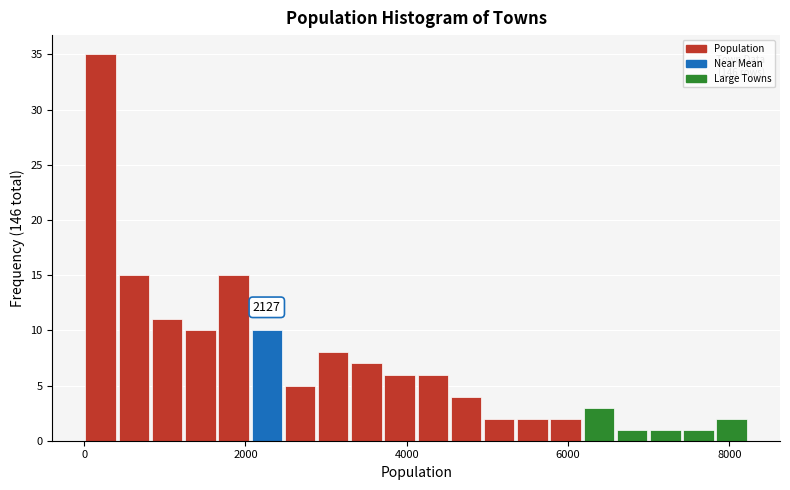

Around what value on the x-axis is the tallest bar? Give the approximate position of its centre, as read against the axis.

200